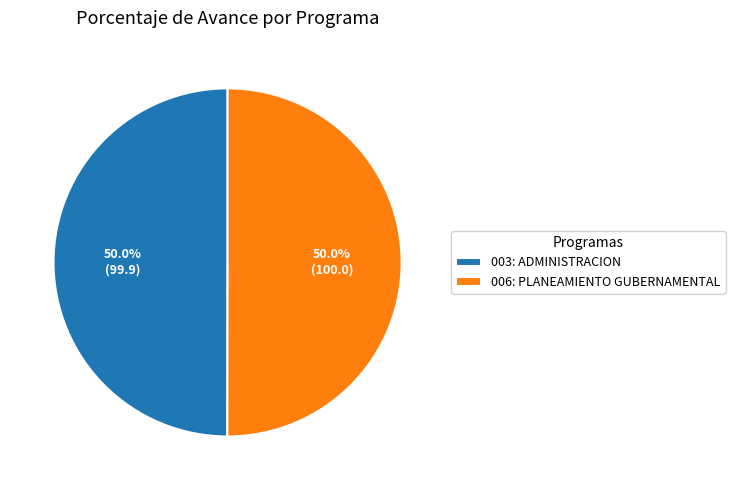

What is the ratio of the value at 003: ADMINISTRACION to the value at 006: PLANEAMIENTO GUBERNAMENTAL?

1.0